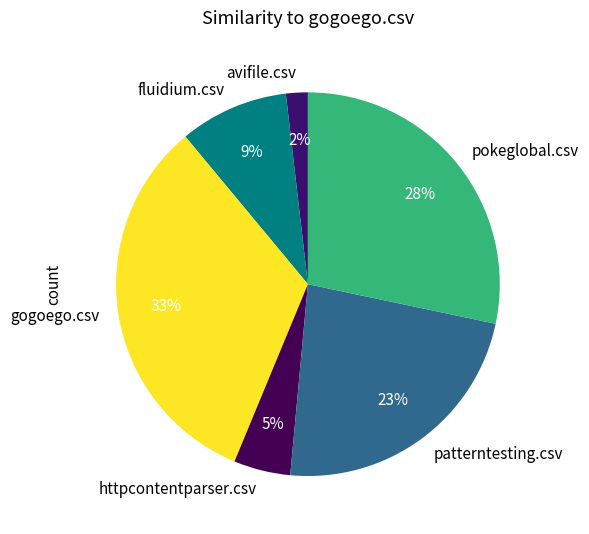

Does fluidium.csv represent more than half of the total?

No